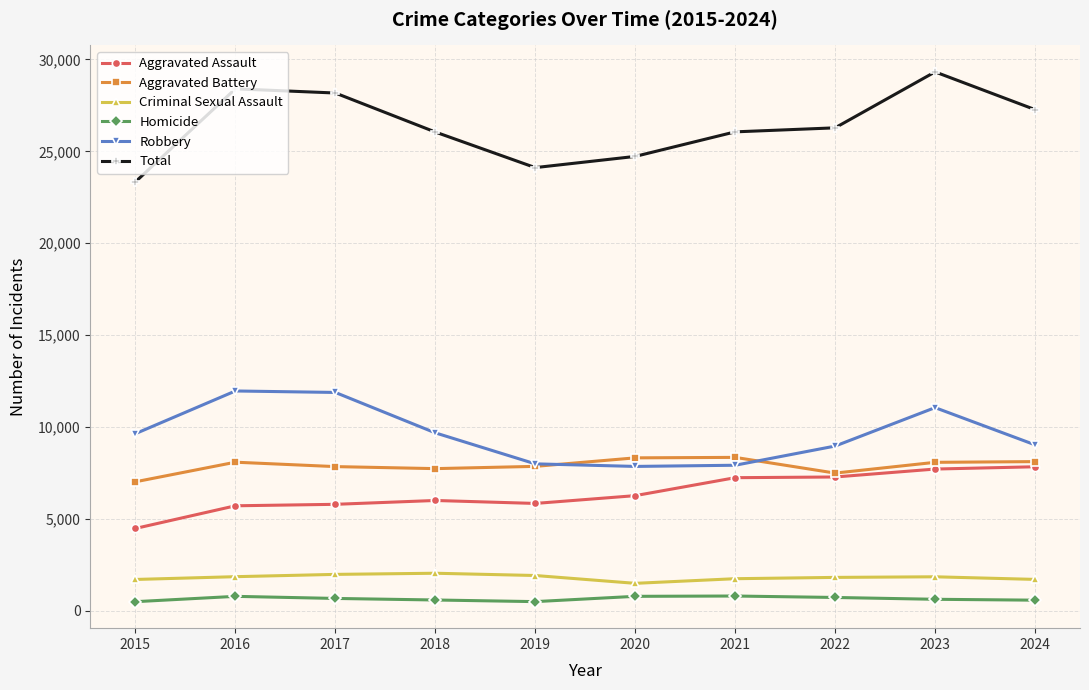

List the series in order of their peak value, highest first.

Total, Robbery, Aggravated Battery, Aggravated Assault, Criminal Sexual Assault, Homicide